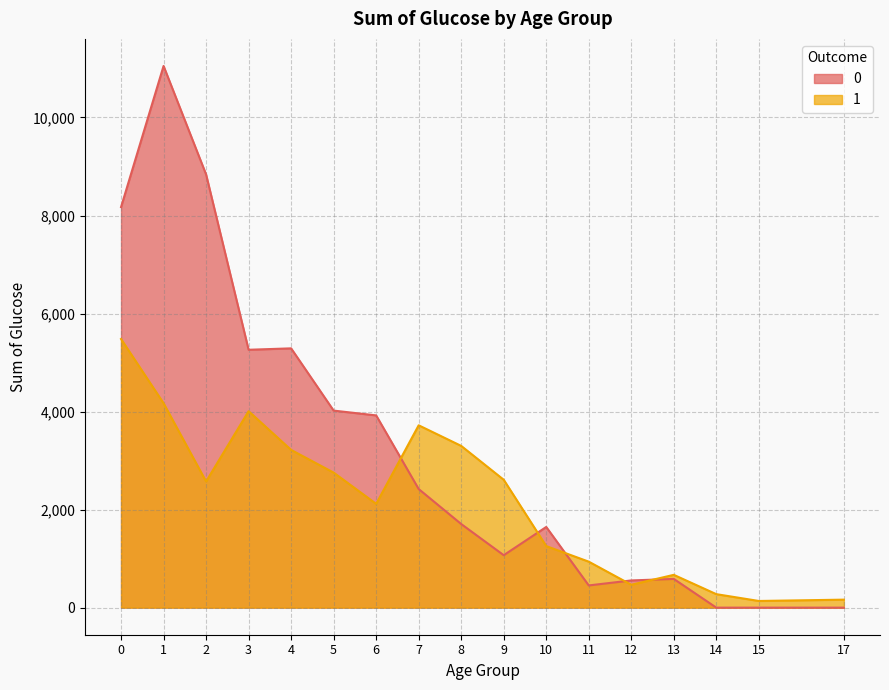

The value of 1 at 11 is 568. True or false?

False